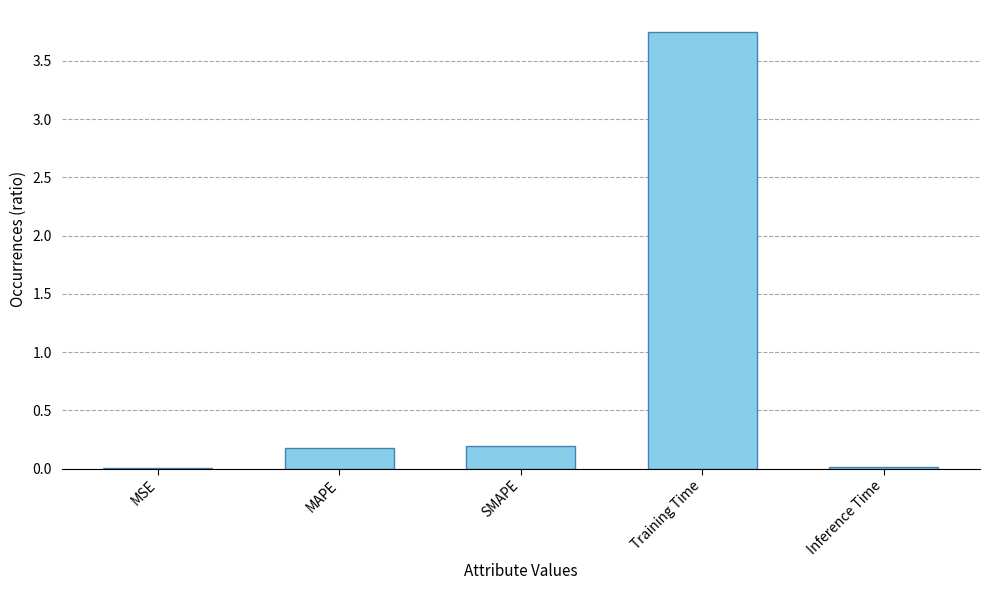

The chart shows a value of 0.2 at MAPE. True or false?

True